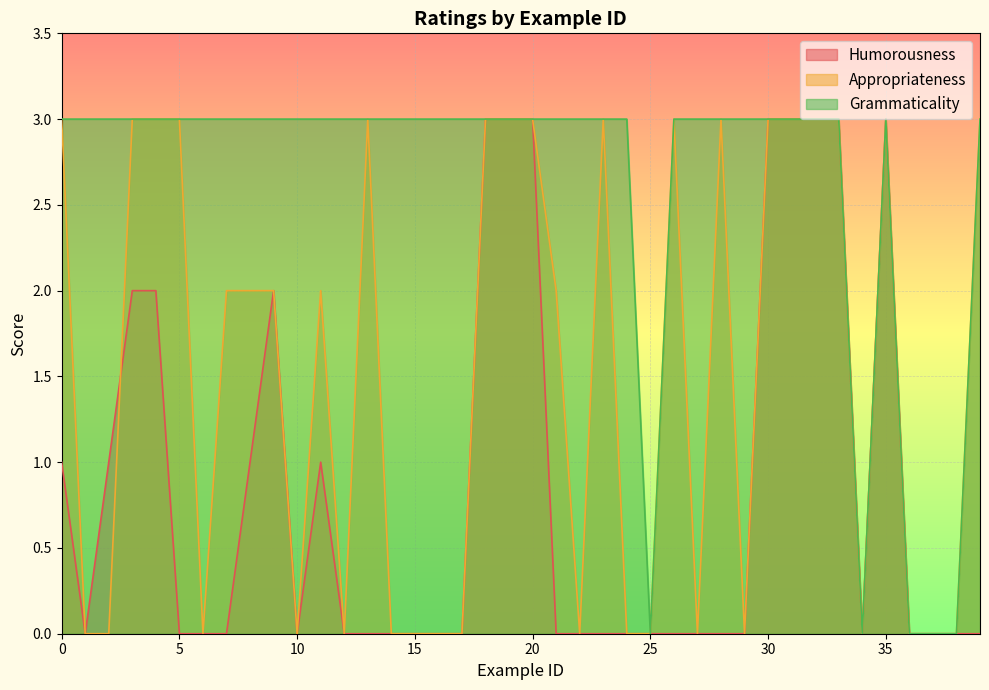

The Humorousness series shows 3 at 31. True or false?

True